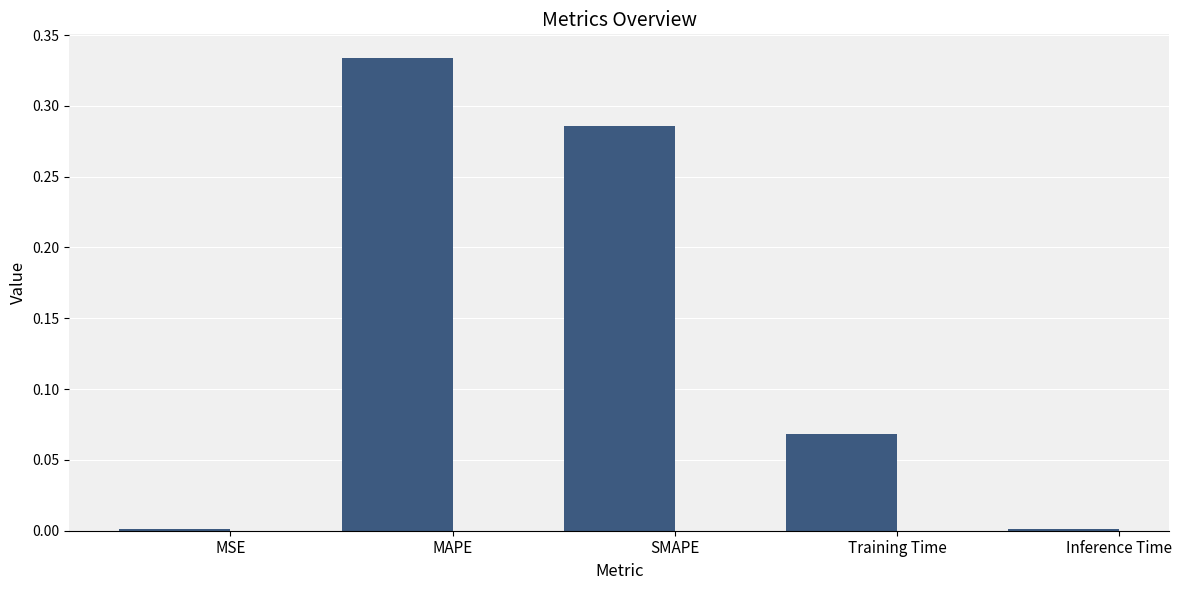

What is the sum of all values?

0.7